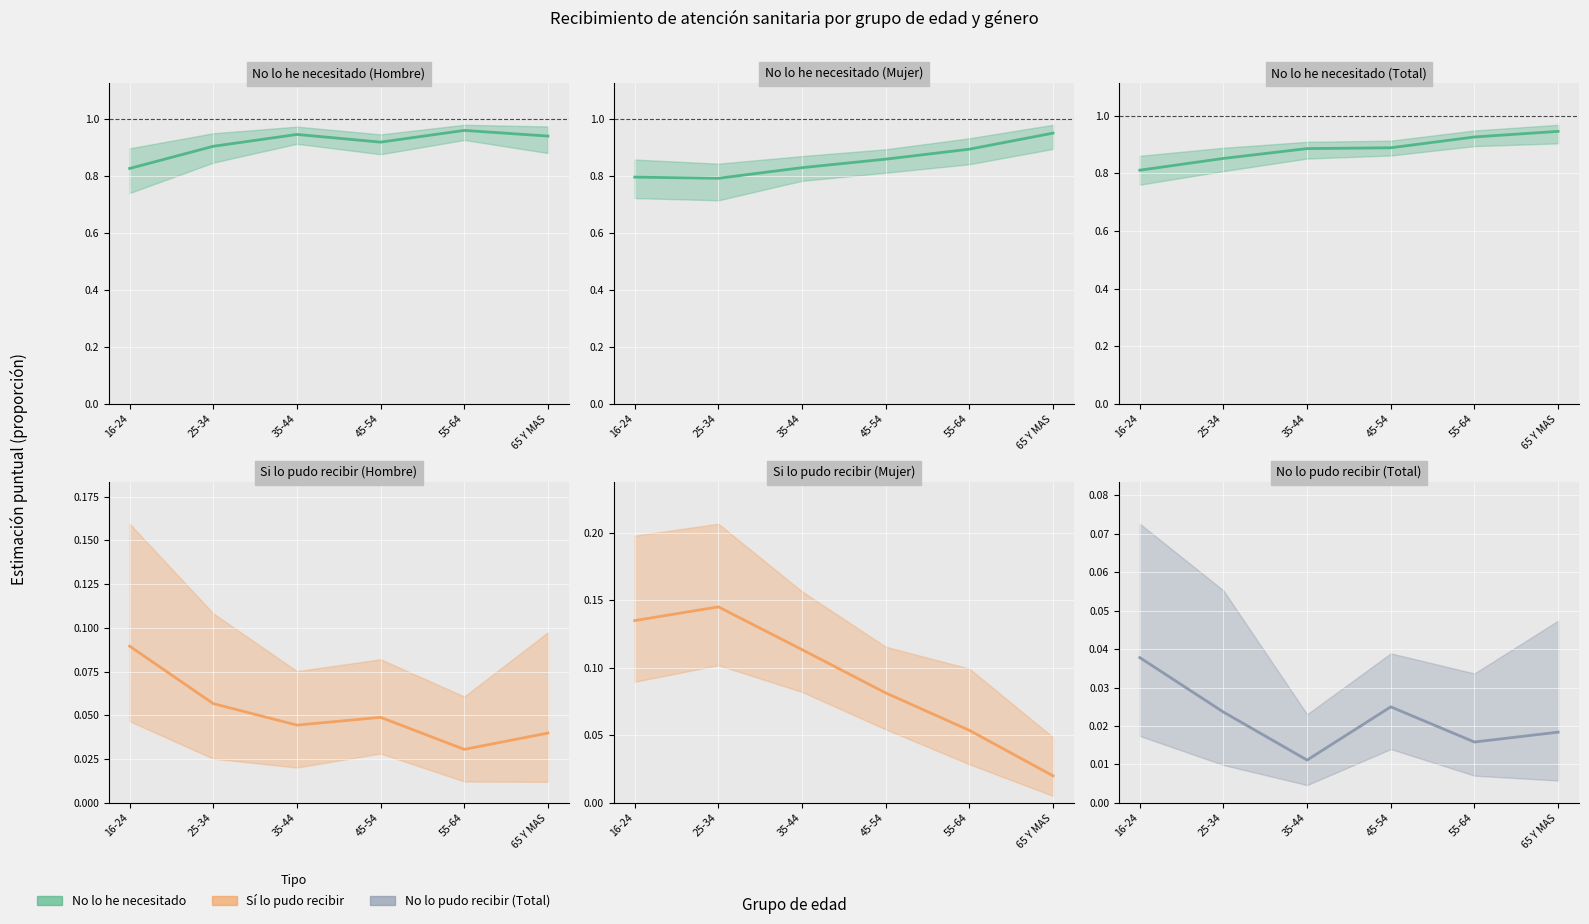

Where is No lo he necesitado (Hombre) nearest to the value 0?

16-24